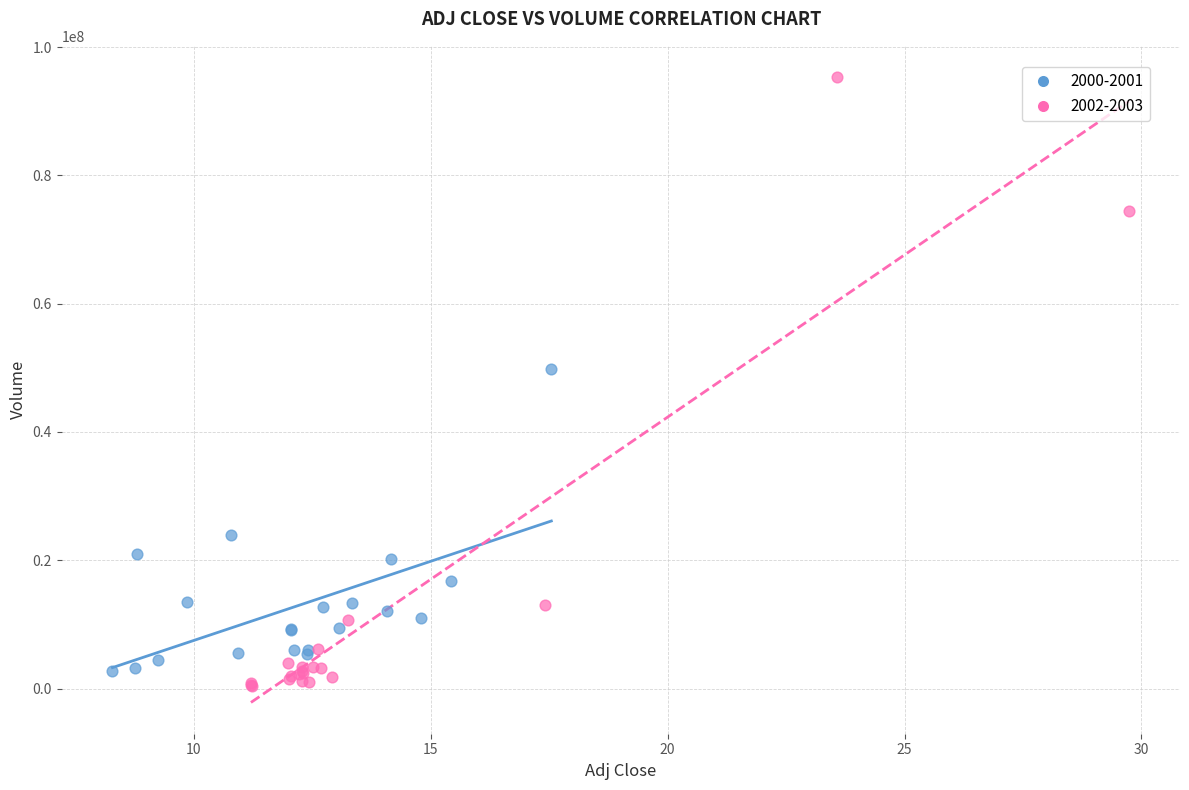

What are all the series names shown in the legend?

2000-2001, 2002-2003